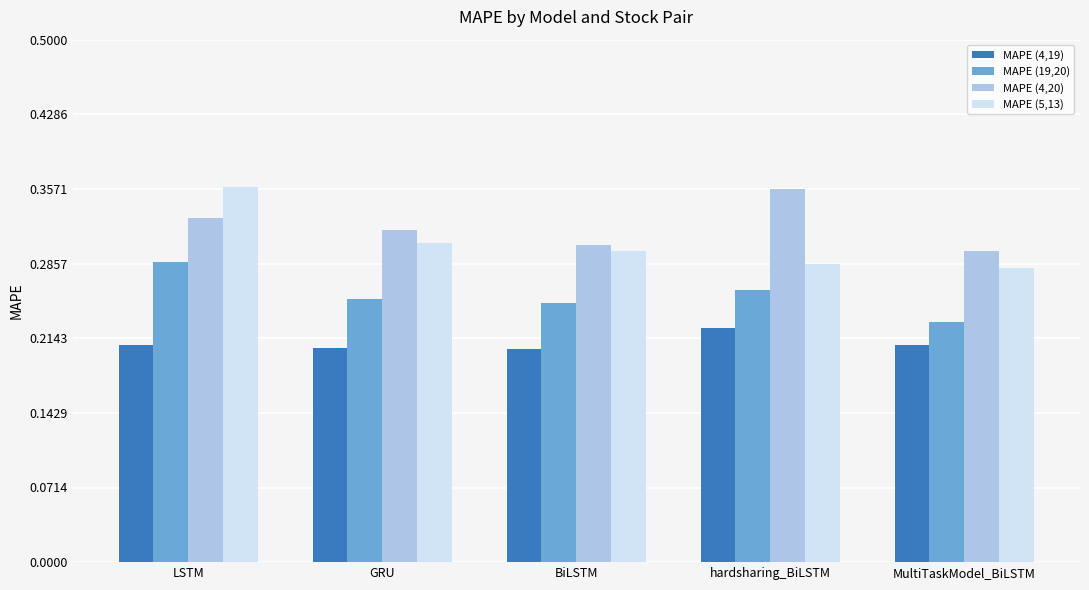

How many MAPE (5,13) values are between 0 and 1?

5